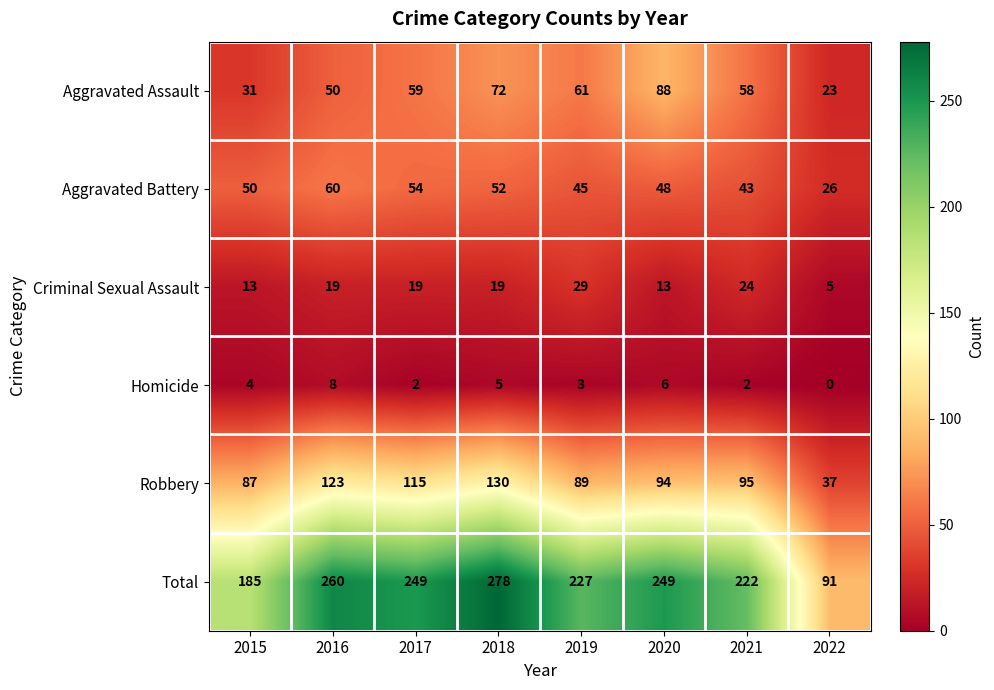

At which category is the sum across all series the highest?

2018